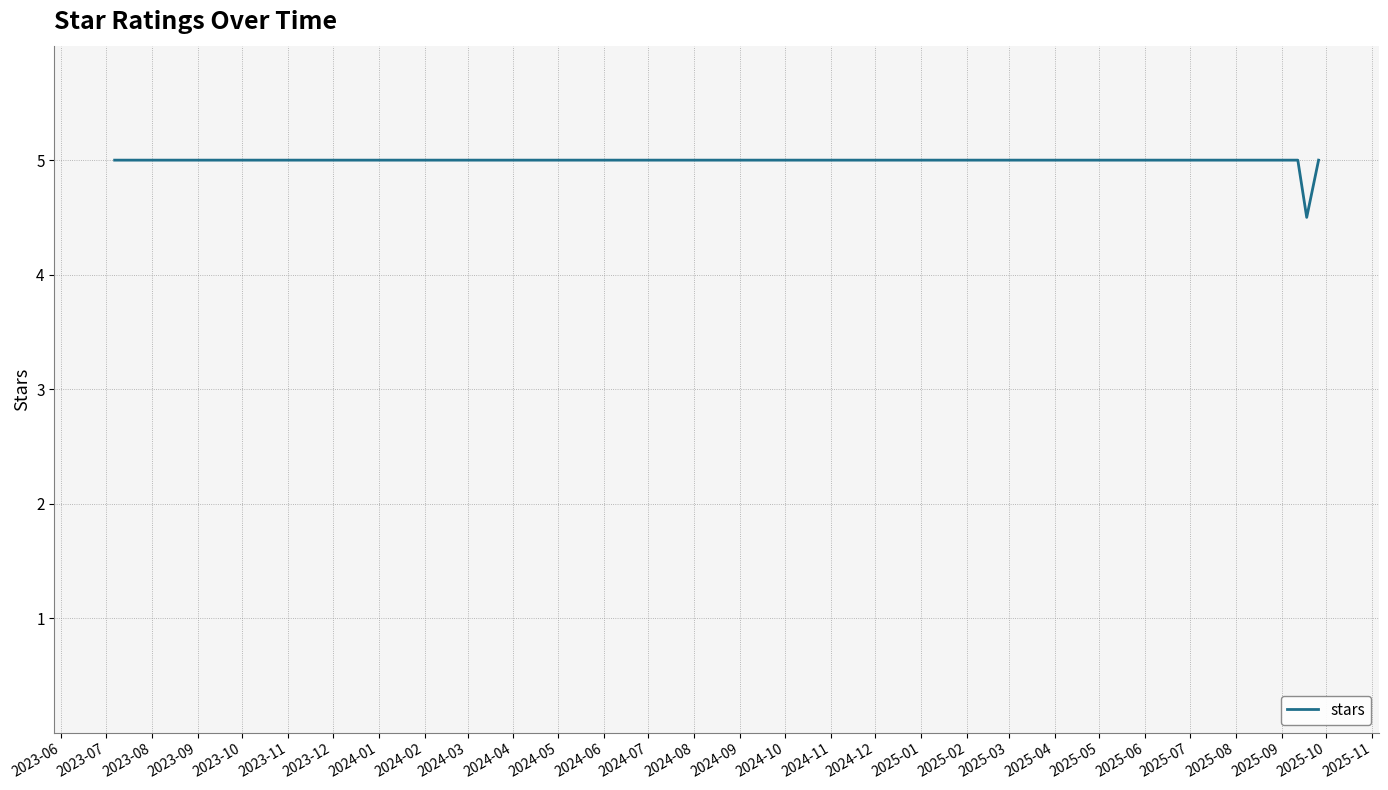

Does the chart display data point markers on the line(s)?

No